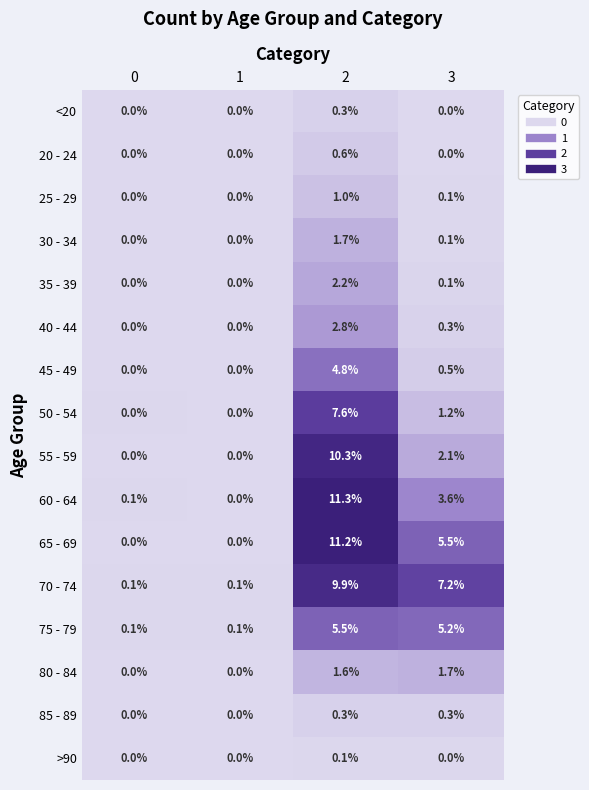

At which category does the chart reach its peak across all series?

2